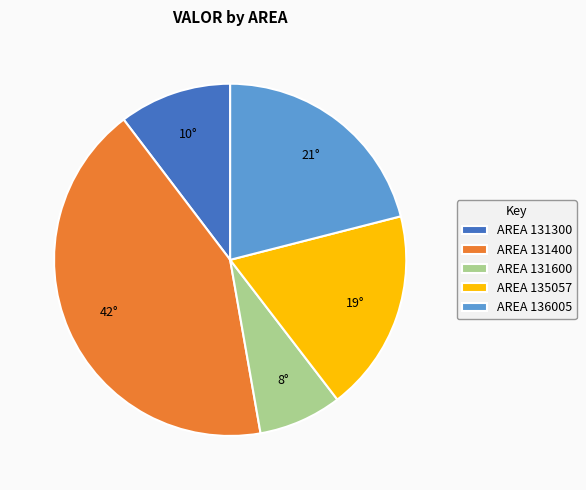

Combined, do AREA 131600 and AREA 131300 account for over 50%?

No